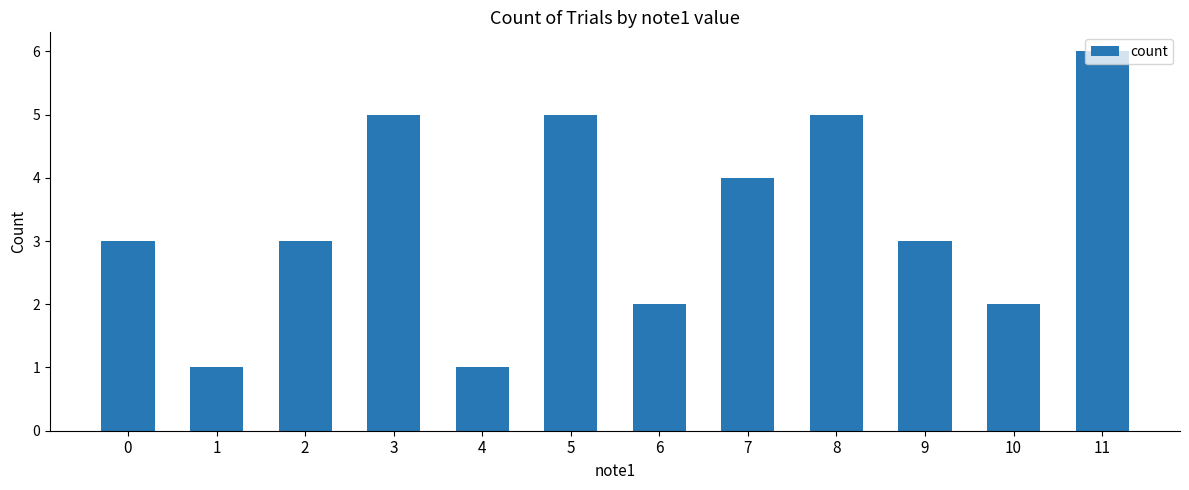

Are the bars grouped side by side (vs. stacked)?

No